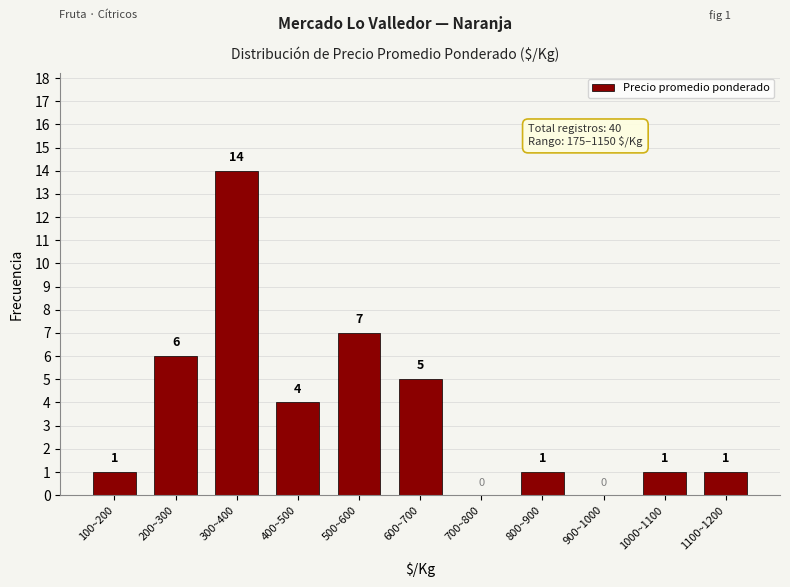

Reading right to left, transcribe all the data shown in this chart.

1100~1200=1	1000~1100=1	900~1000=0	800~900=1	700~800=0	600~700=5	500~600=7	400~500=4	300~400=14	200~300=6	100~200=1